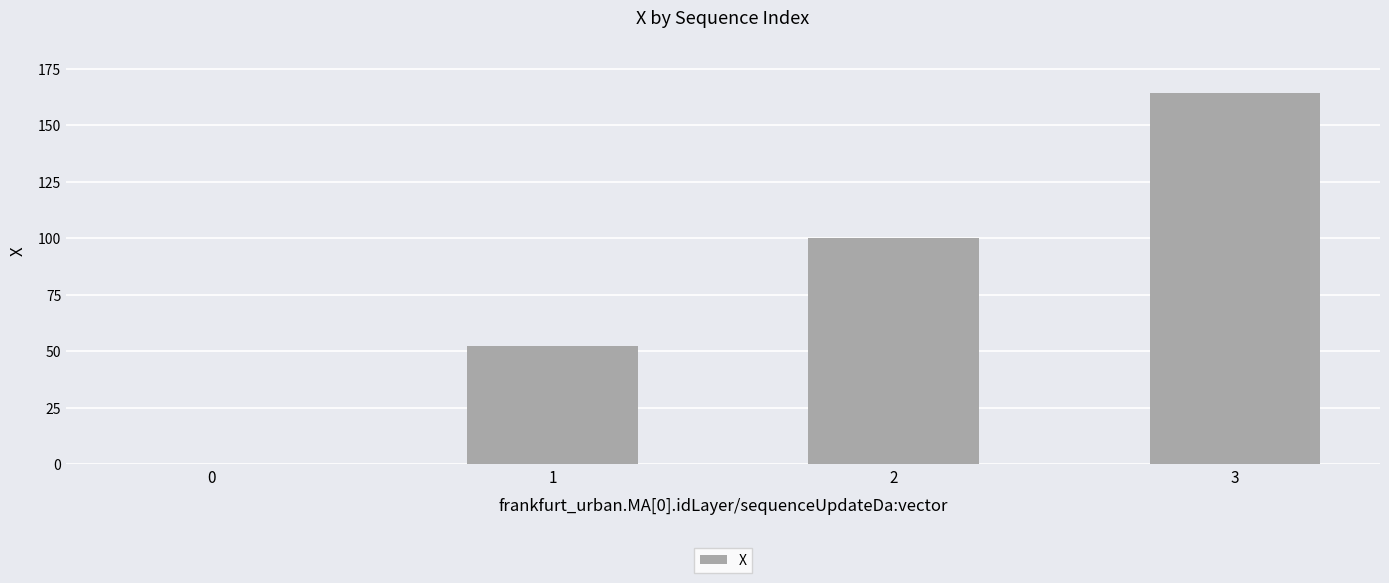

Between 2 and 0, which is larger?

2